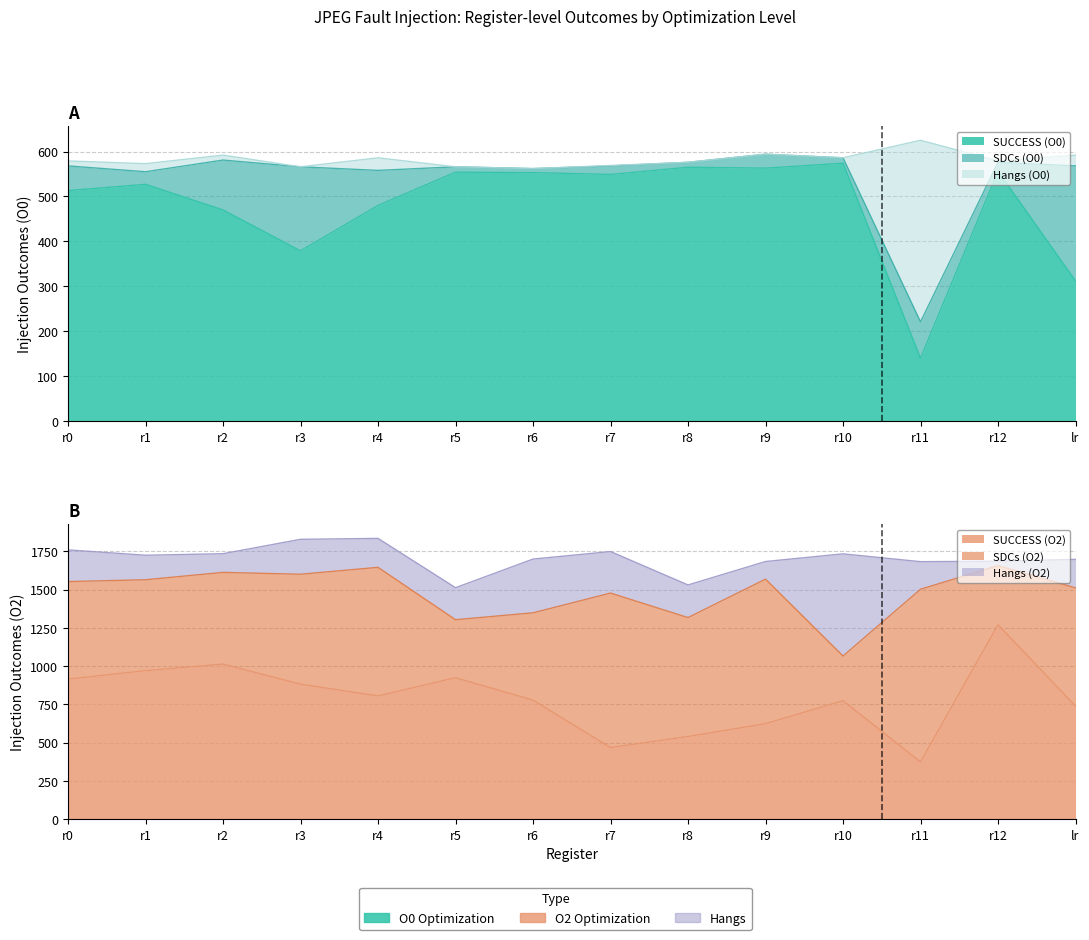

What is the total value across all series at r10?

1934